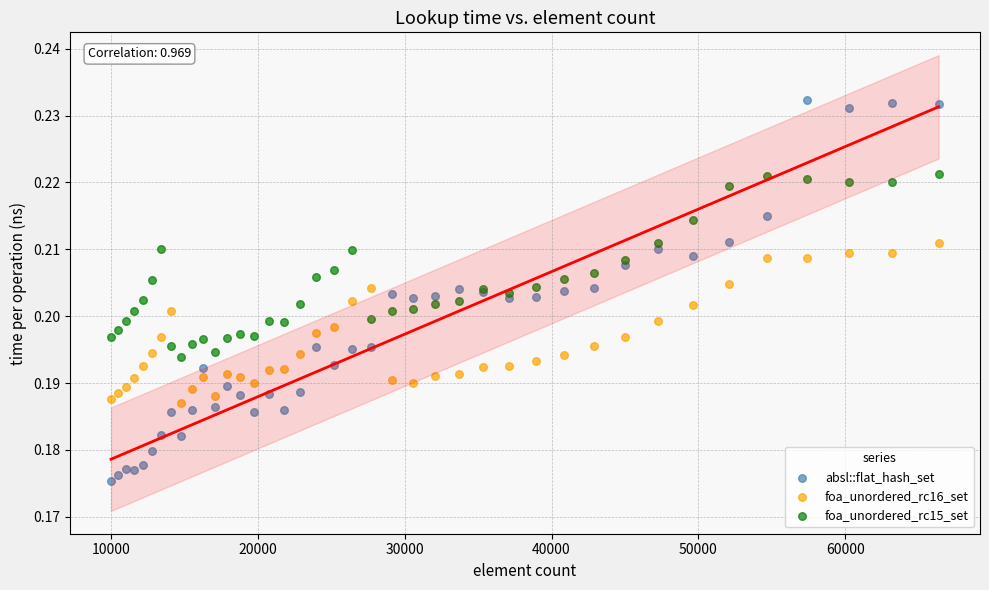

Which series has the widest spread of Y values?

absl::flat_hash_set